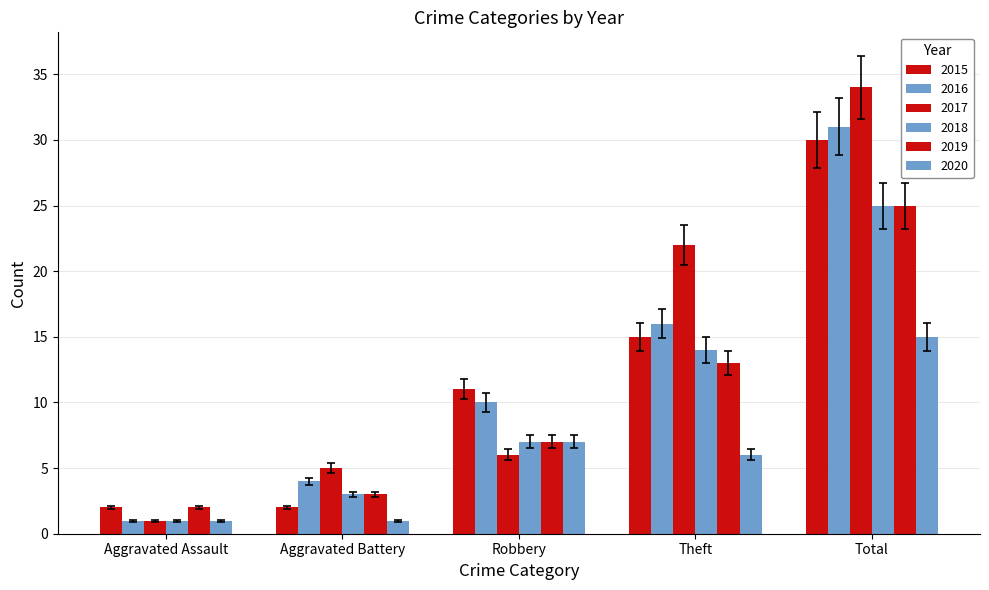

How many bars are there in each group?

6